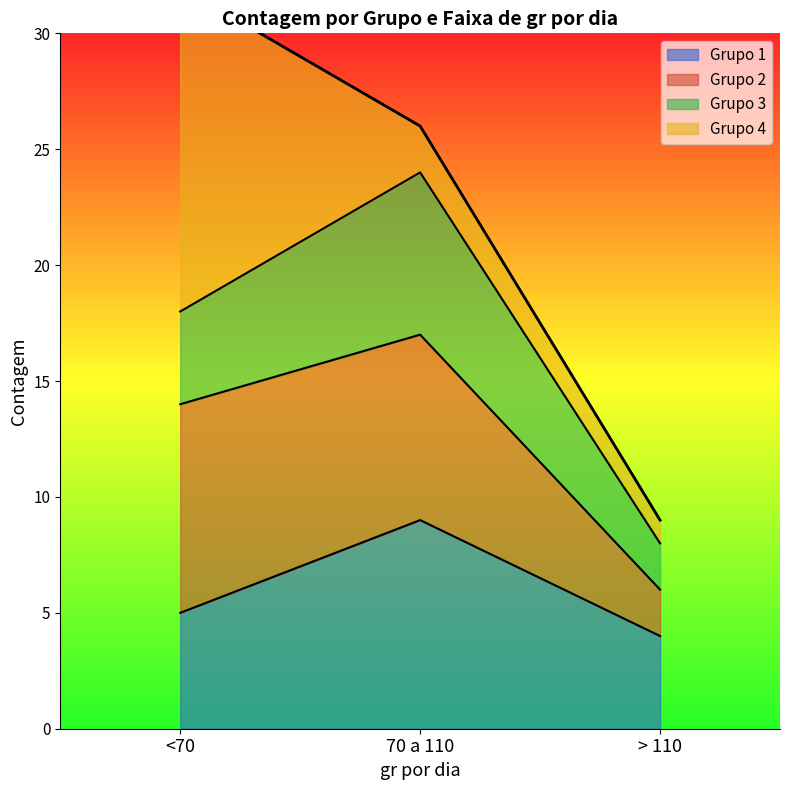

What is the minimum value for Grupo 1?

4